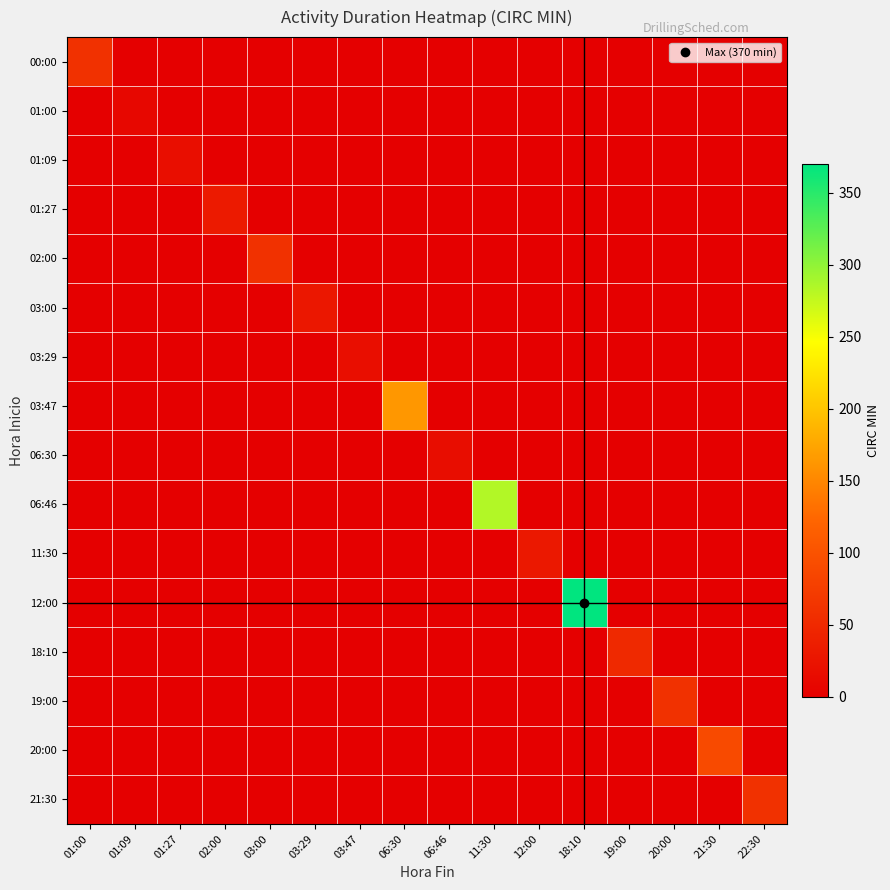

Which has a higher value, 18:10 or 02:00?

18:10